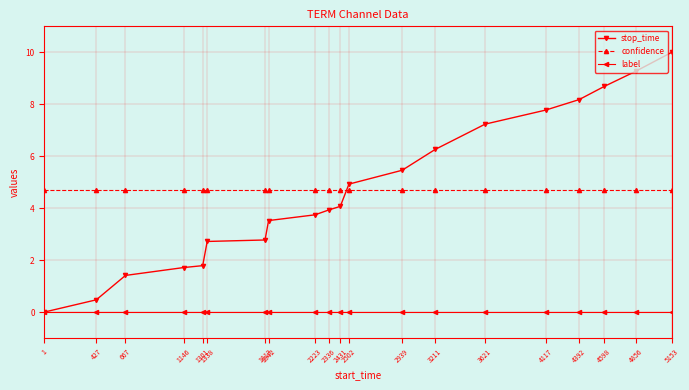

True or false: label and confidence intersect in this chart.

False